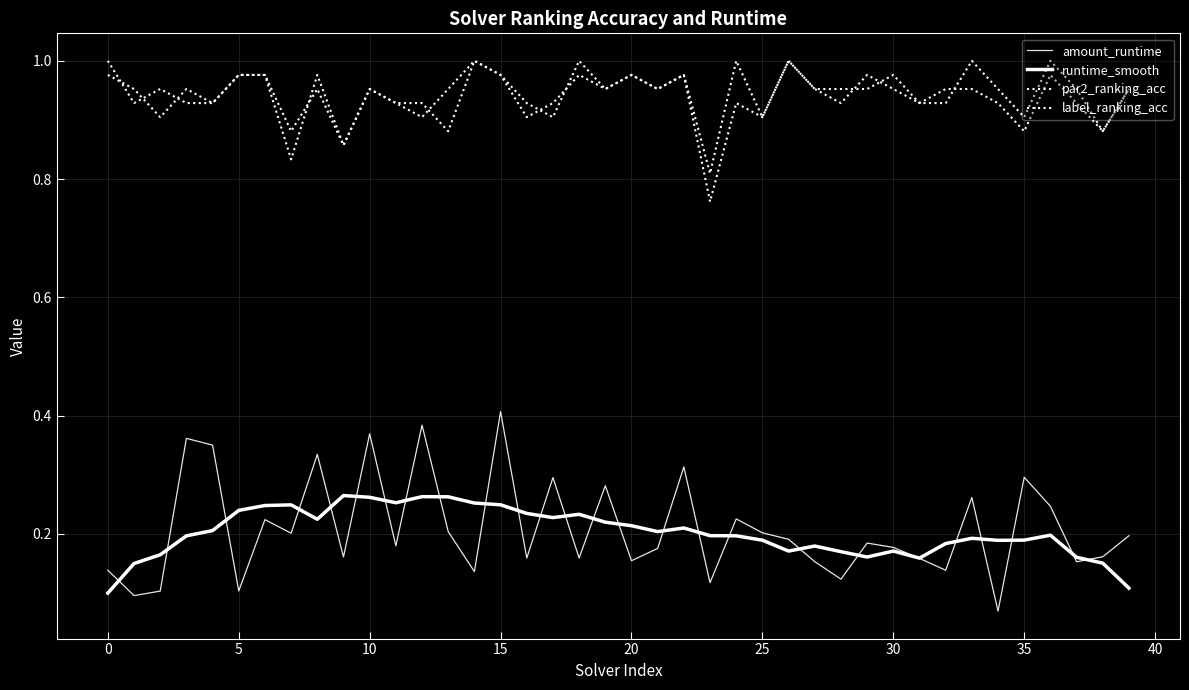

How many label_ranking_acc values are between 0 and 1?

40